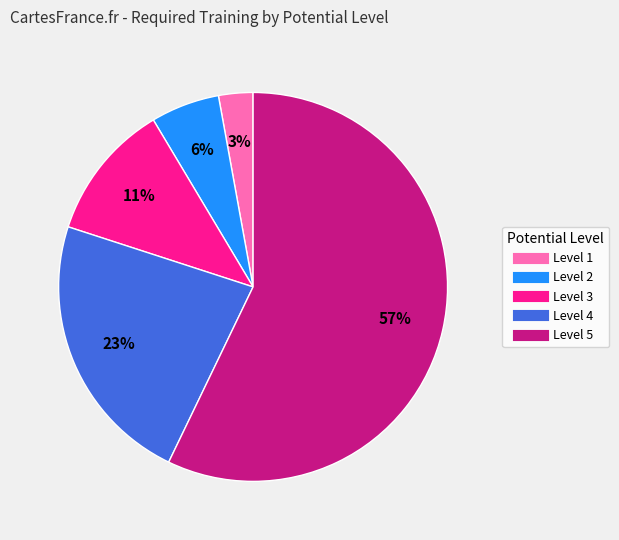

To the nearest percent, what is the average slice percentage?

20%